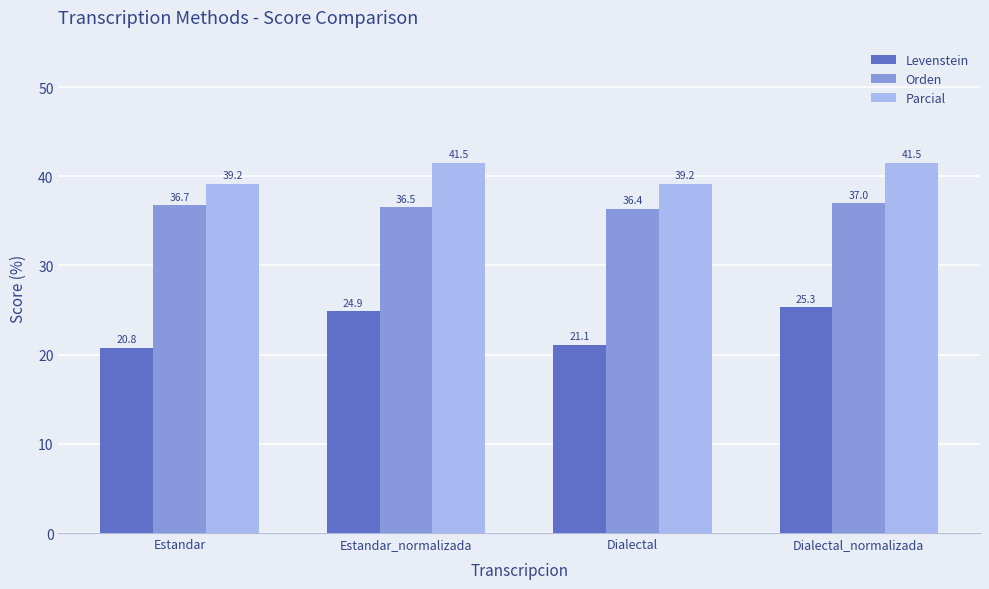

What are all the series names shown in the legend?

Levenstein, Orden, Parcial